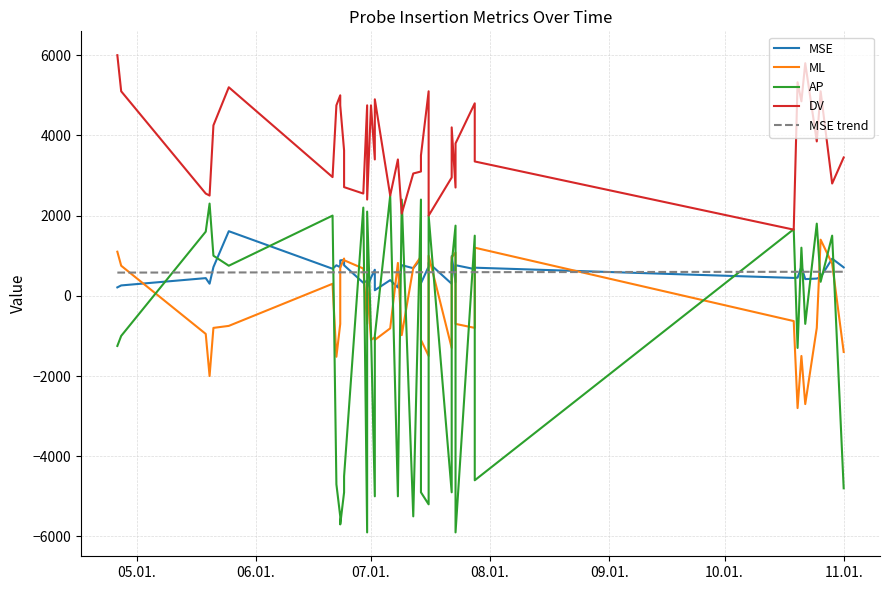

Between which two adjacent categories do MSE and ML first intersect?

1 and 2